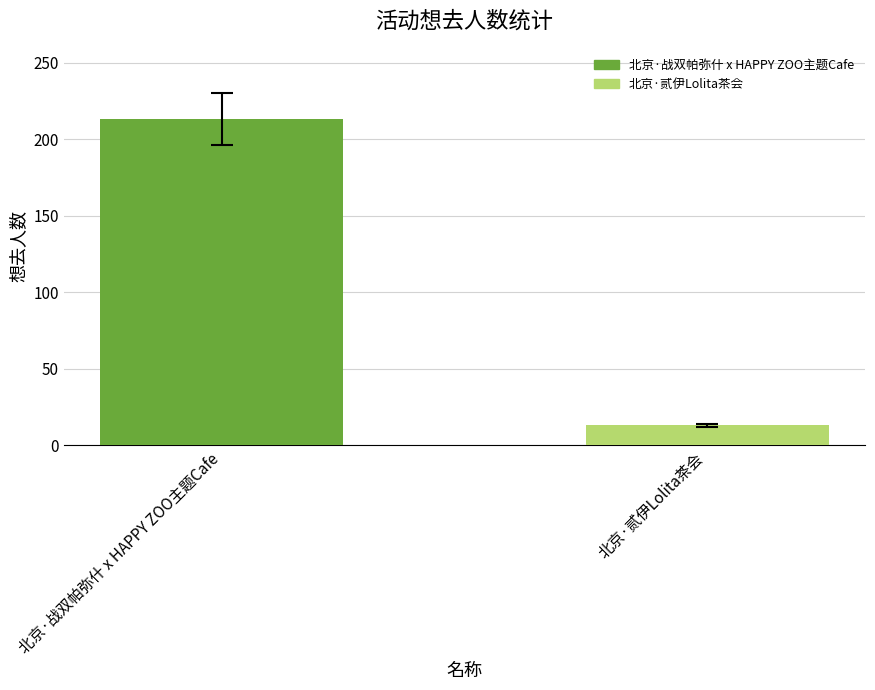

Reading left to right, transcribe all the data shown in this chart.

213	13